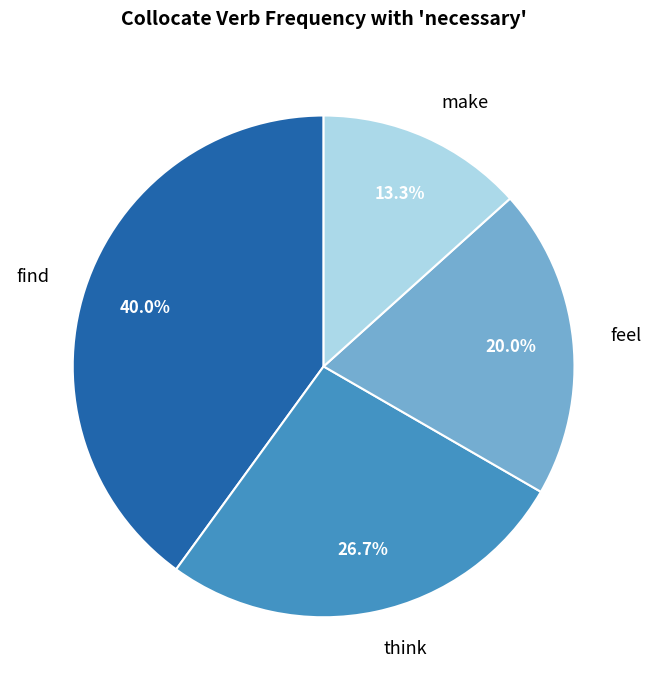

Is it true that feel is 14% of the pie?

False